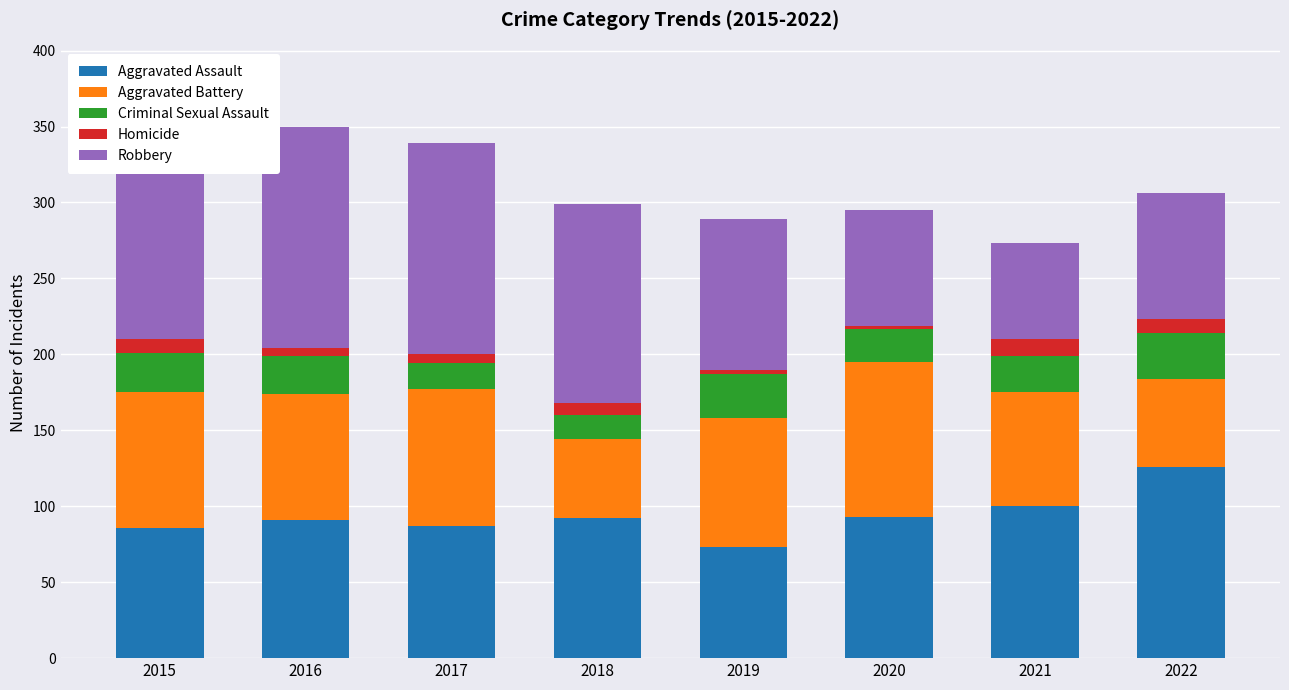

What value does the Aggravated Assault series have at 2015?

86